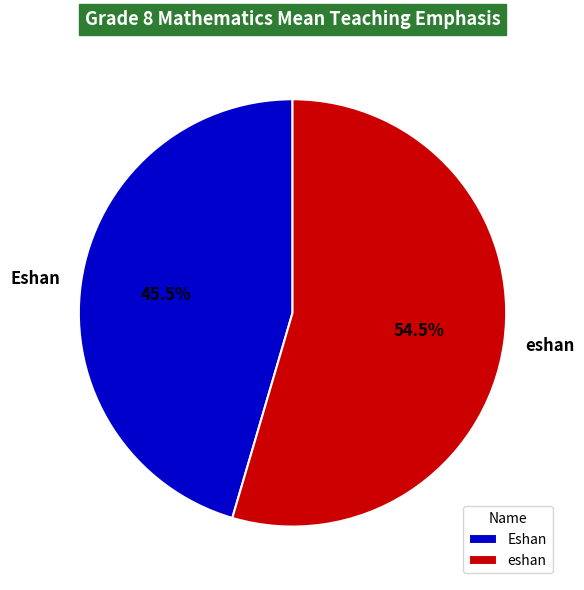

The eshan slice represents 60% of the pie. True or false?

False